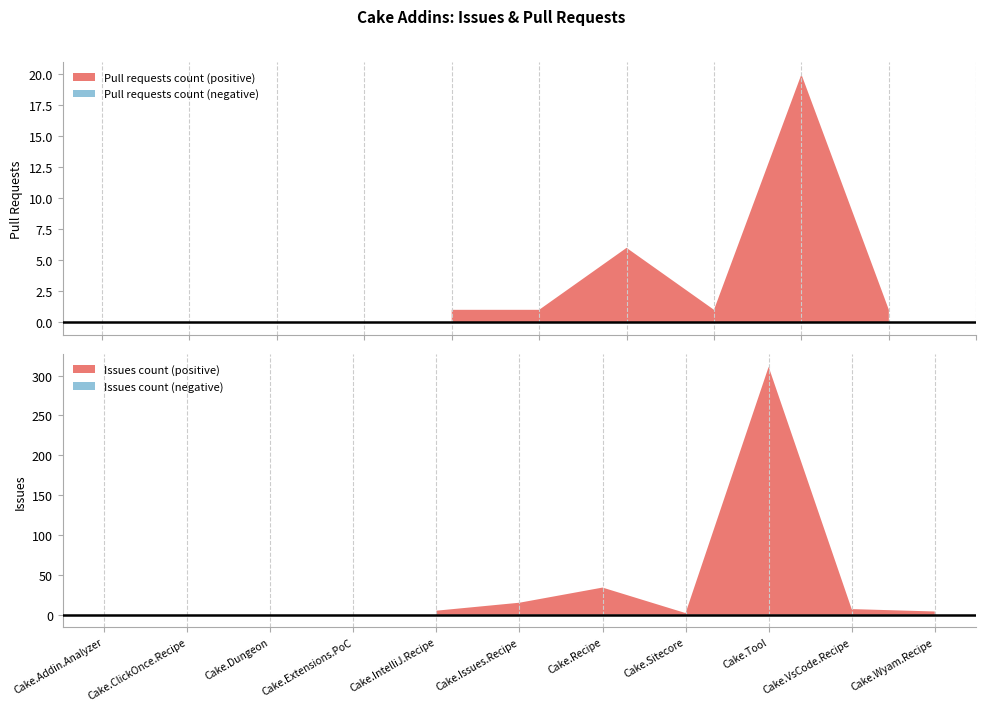

Which series has the largest total across all categories?

issues